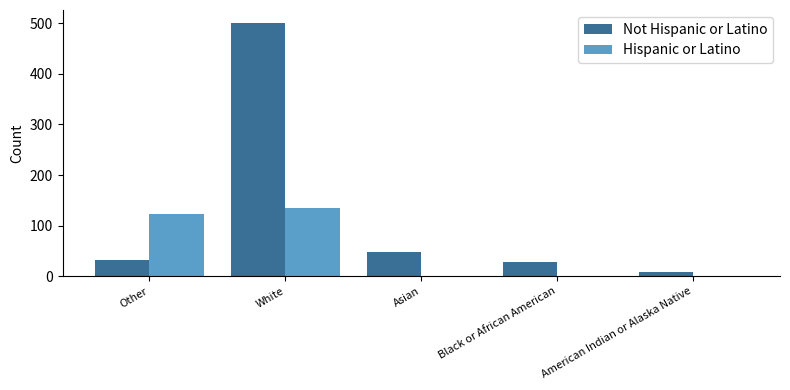

Between Other and American Indian or Alaska Native, which series saw the biggest shift?

Hispanic or Latino